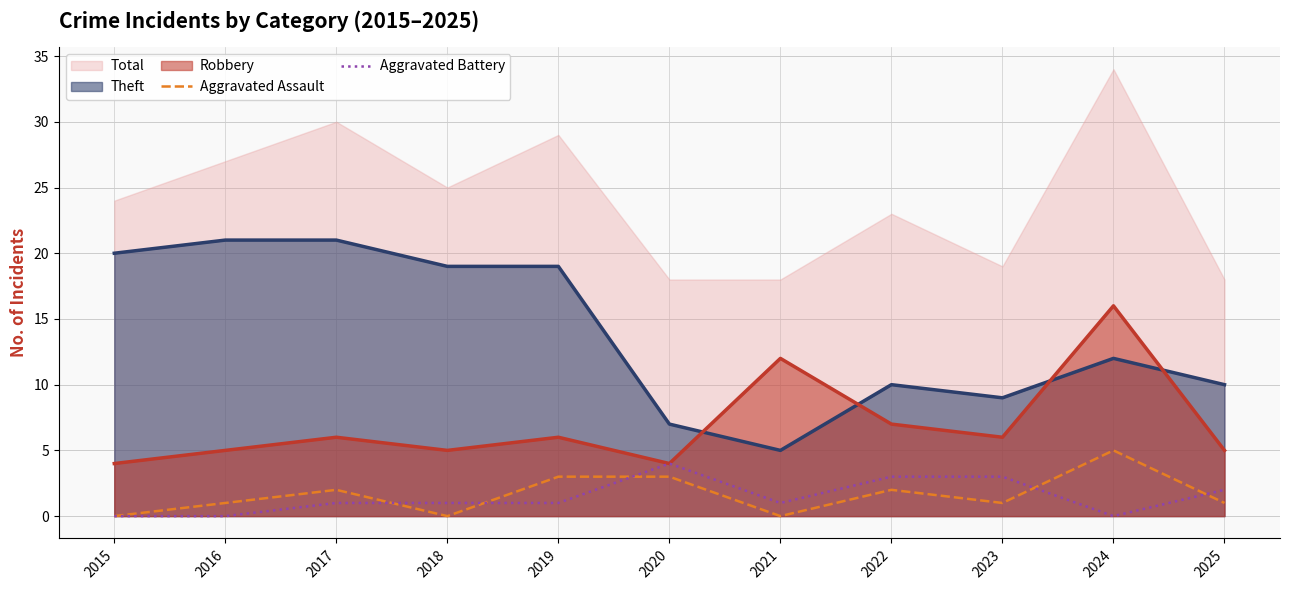

Does the chart display data point markers on the line(s)?

No